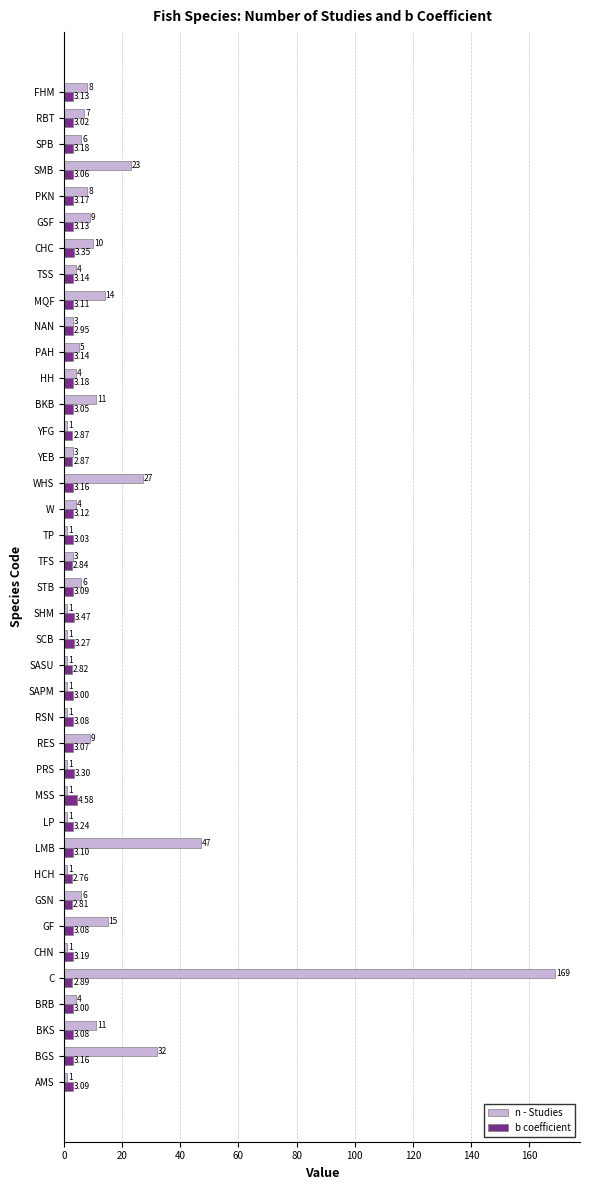

What is the difference between the second highest and minimum values in the n - Studies series?

46.0